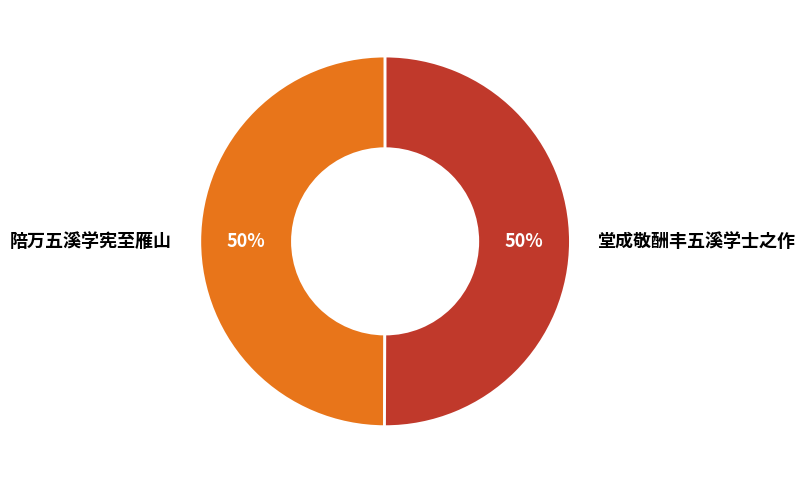

Approximately how many times larger is the value at 堂成敬酬丰五溪学士之作 compared to 陪万五溪学宪至雁山?

1.0